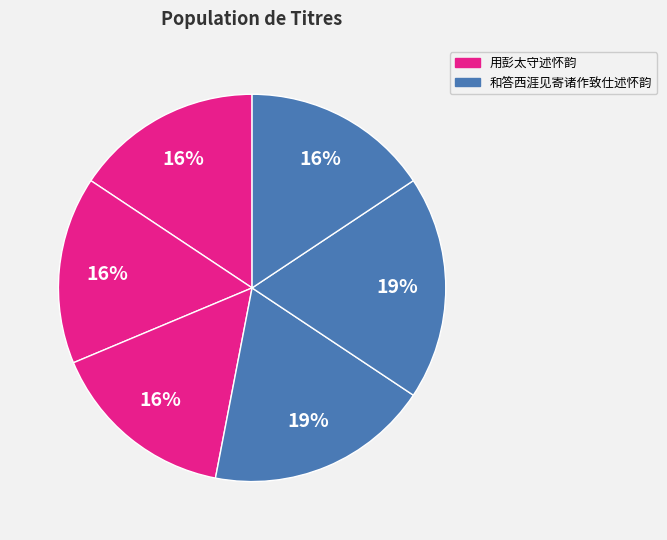

How many segments does this pie chart have?

6